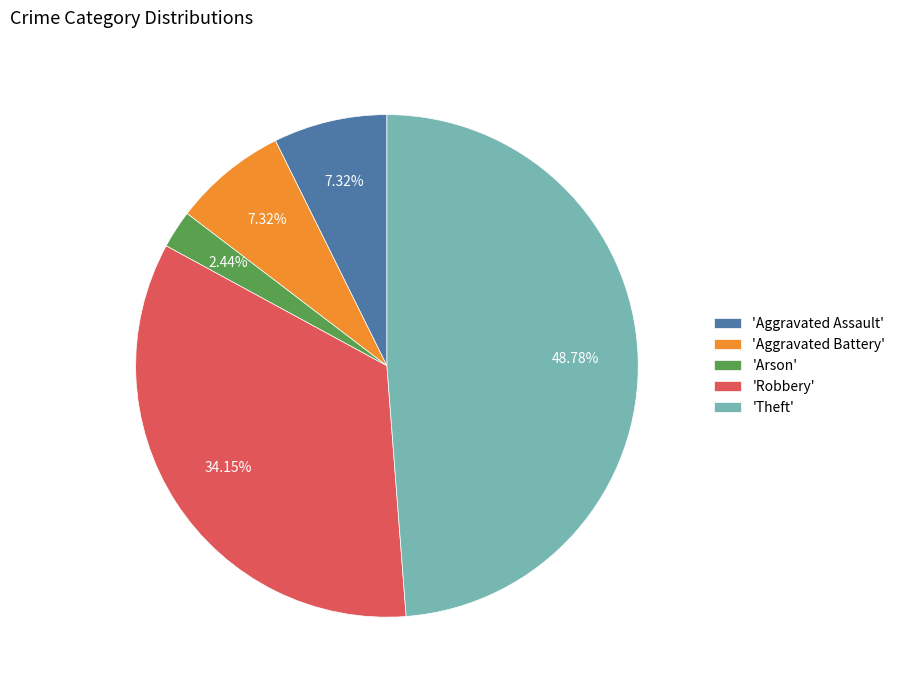

Is the sum of 'Aggravated Battery' and 'Robbery' greater than half?

No